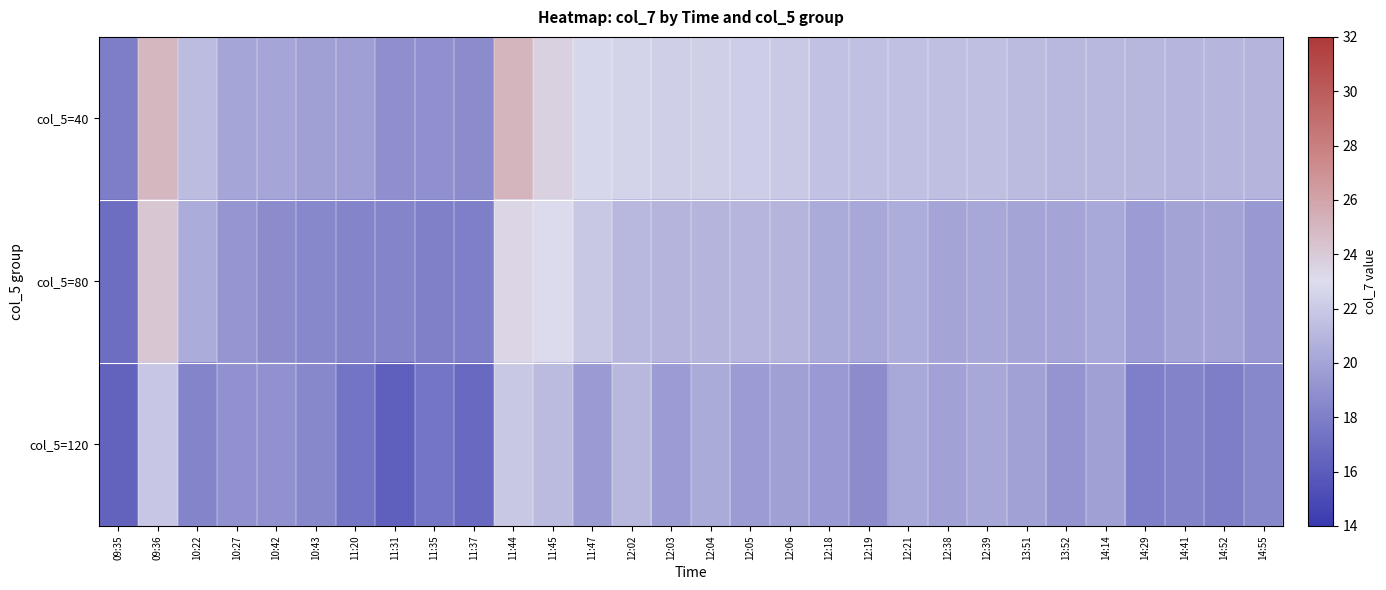

Rank the series by their average value, from highest to lowest.

col_5=40, col_5=80, col_5=120